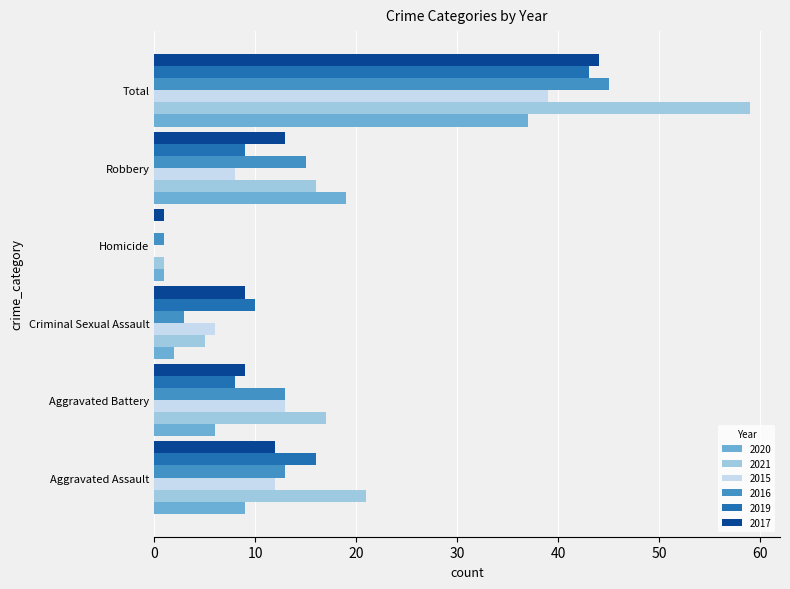

Which category has the highest value in the 2021 series?

Total